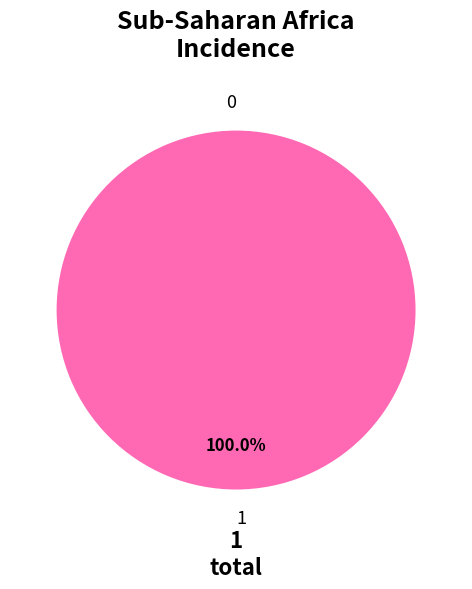

Count the number of slices in the pie.

2